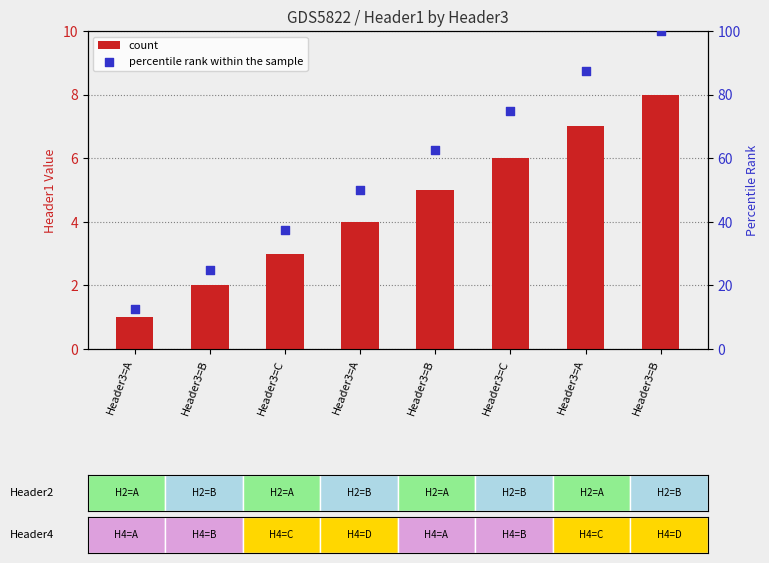

Which series has the largest Y range (max minus min)?

percentile rank within the sample